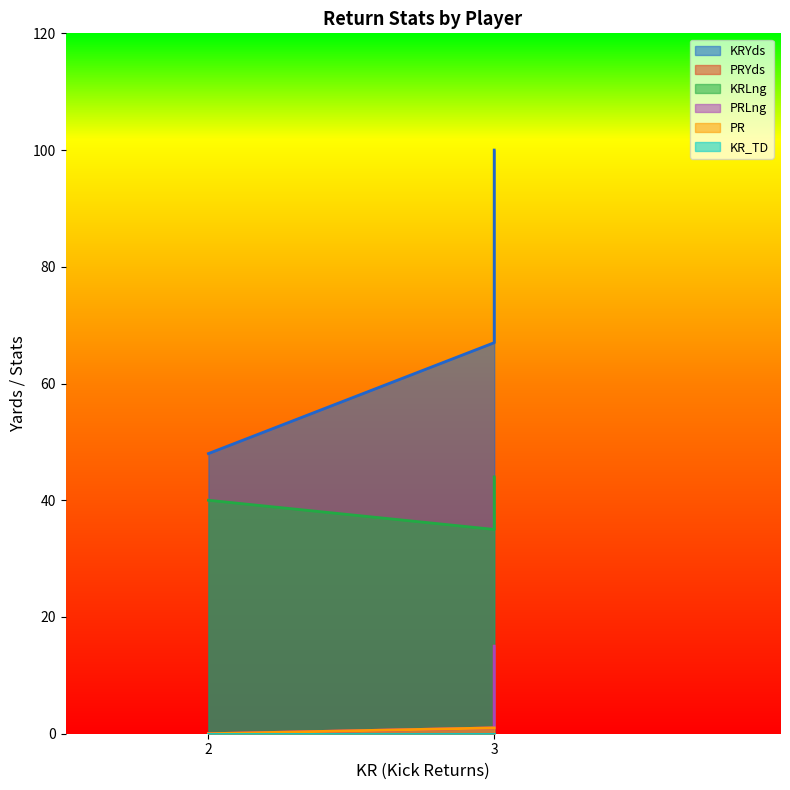

What are all the series names shown in the legend?

KRYds, PRYds, KRLng, PRLng, PR, KR_TD